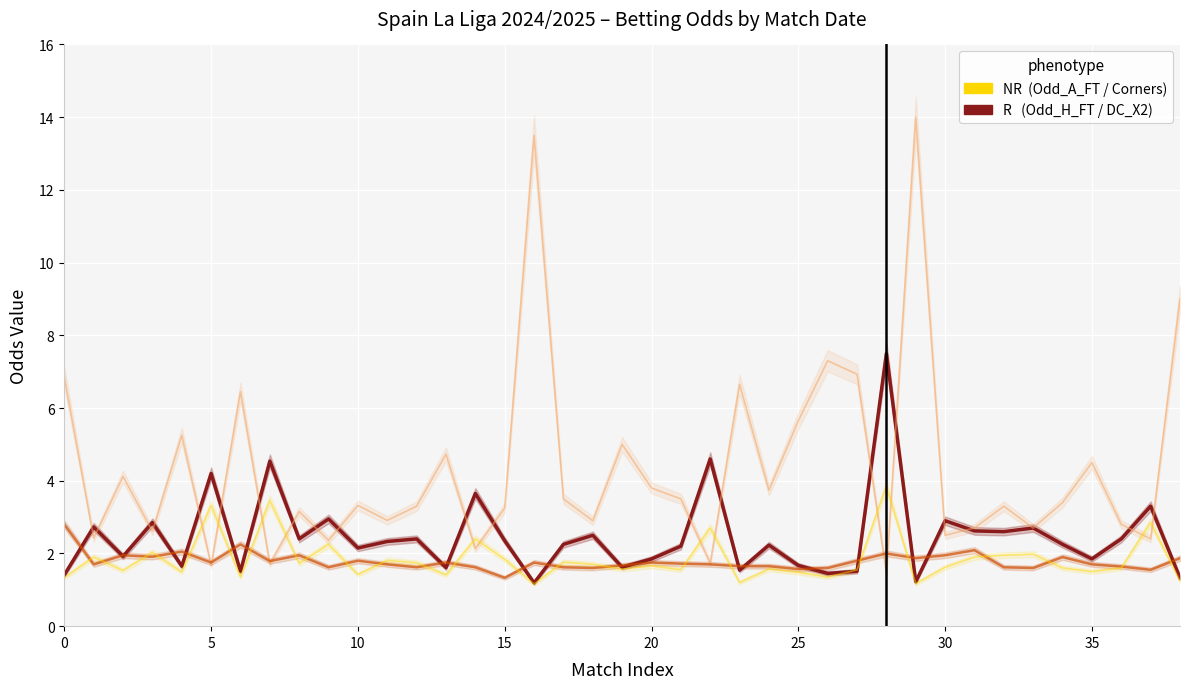

What is the difference between the Odd_H_FT values at 18 and 29?

1.3